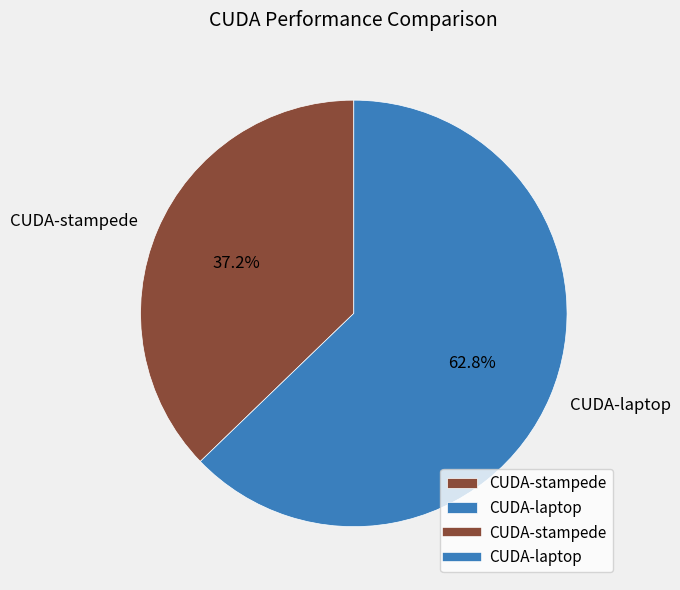

Which slice is the smallest?

CUDA-stampede